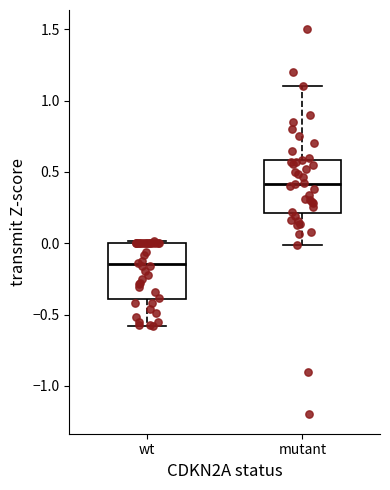

Reading left to right, read every box against the y-axis: the position of its median line, the range the box covers, and the ends of its whiskers. The values are not printed on the chart, so give them approximately, as read against the axis.

wt: median -0.15, box -0.40 to 0.00, whiskers -0.60 to 0.00
mutant: median 0.40, box 0.20 to 0.60, whiskers 0.00 to 1.10